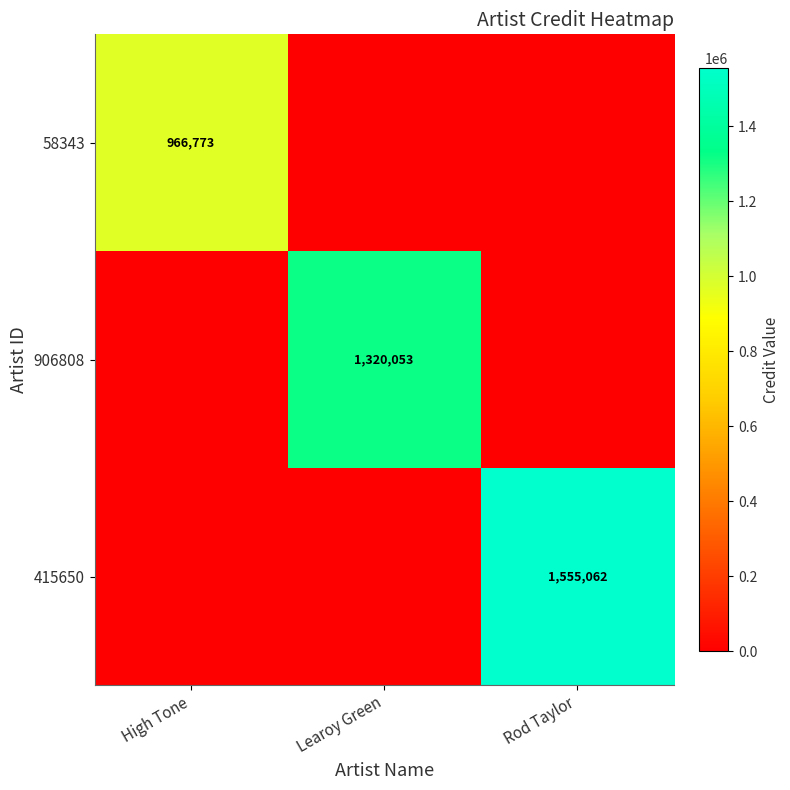

The 58343 series shows 1398476 at High Tone. True or false?

False